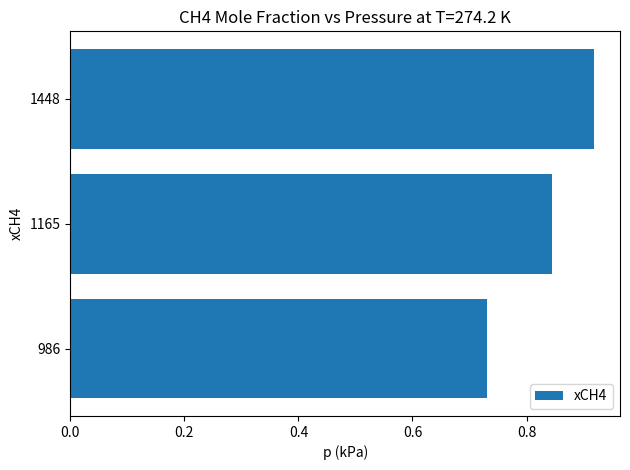

Rank the categories by value from highest to lowest.

1448, 1165, 986